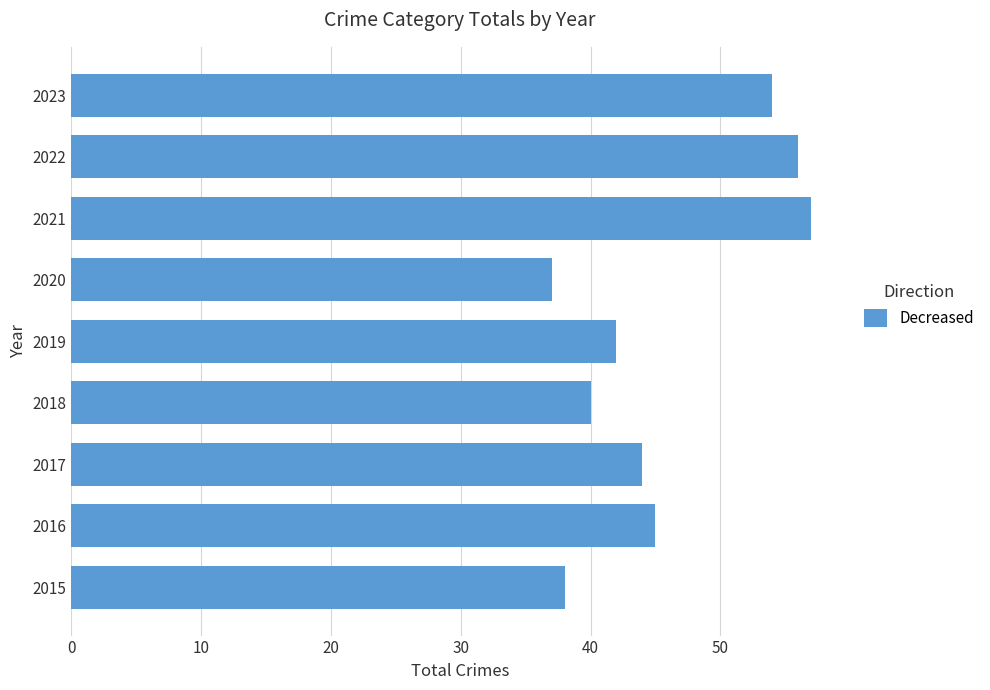

Does the chart contain any negative values?

No